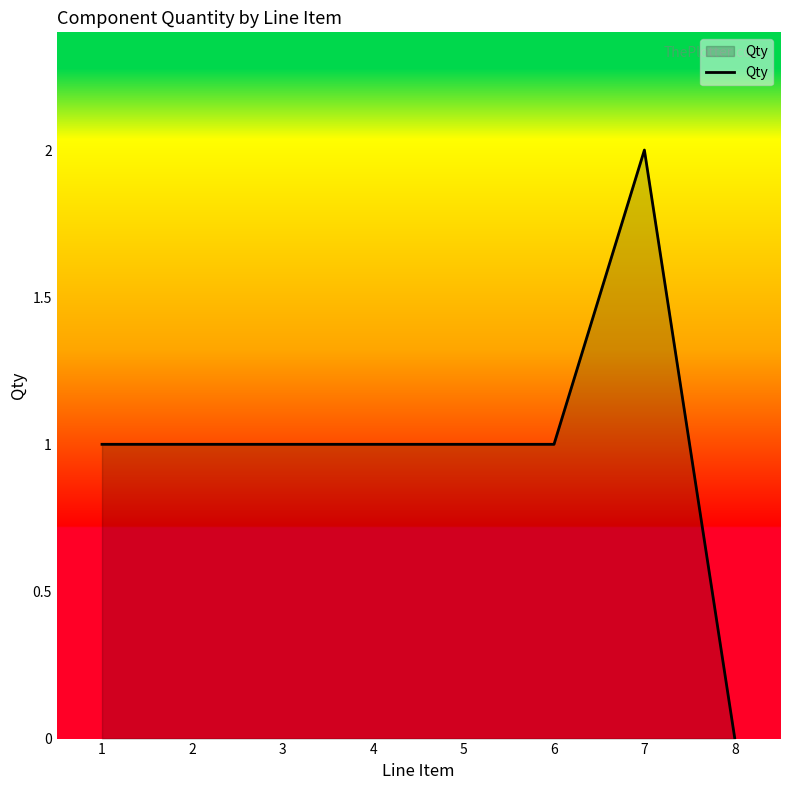

What is the sum of all values?

8